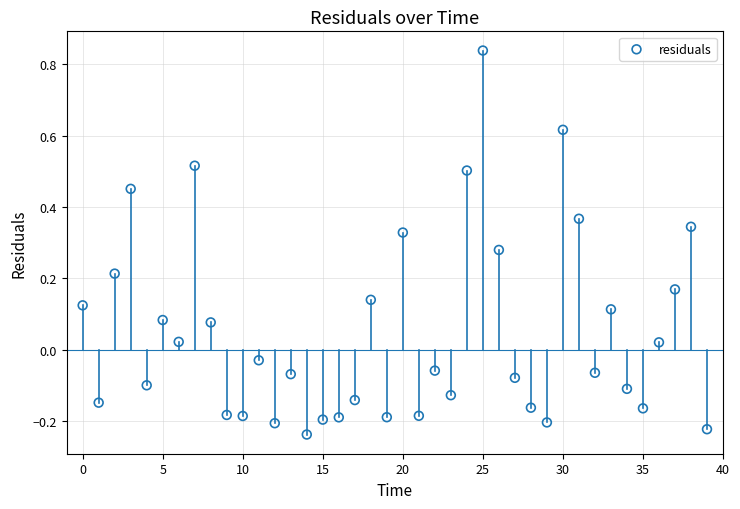

What is the range of Y values (max minus min)?

1.1